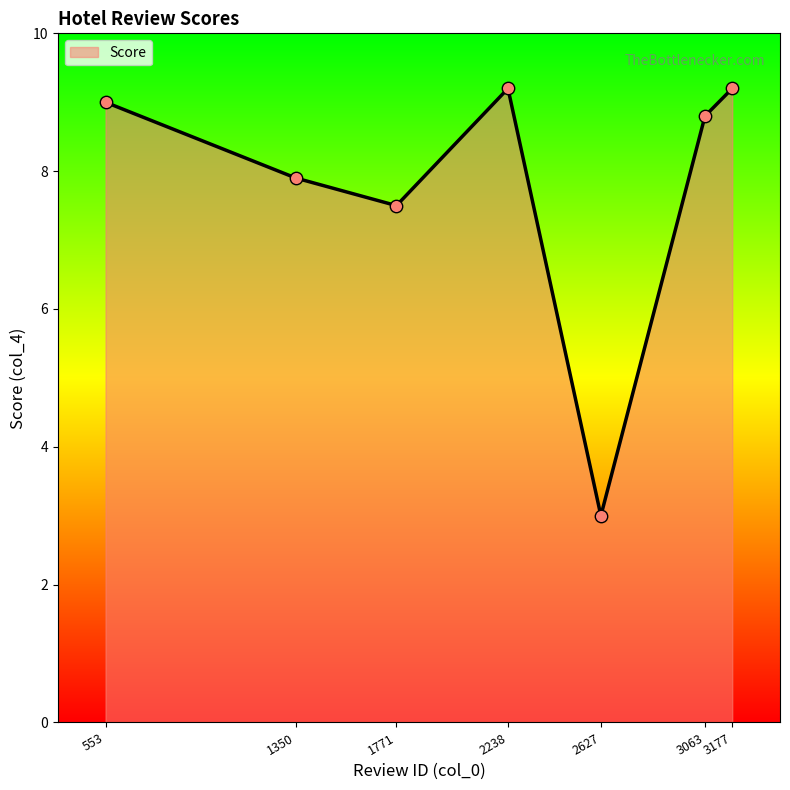

What is the ratio of the value at 553 to the value at 2627?

3.0